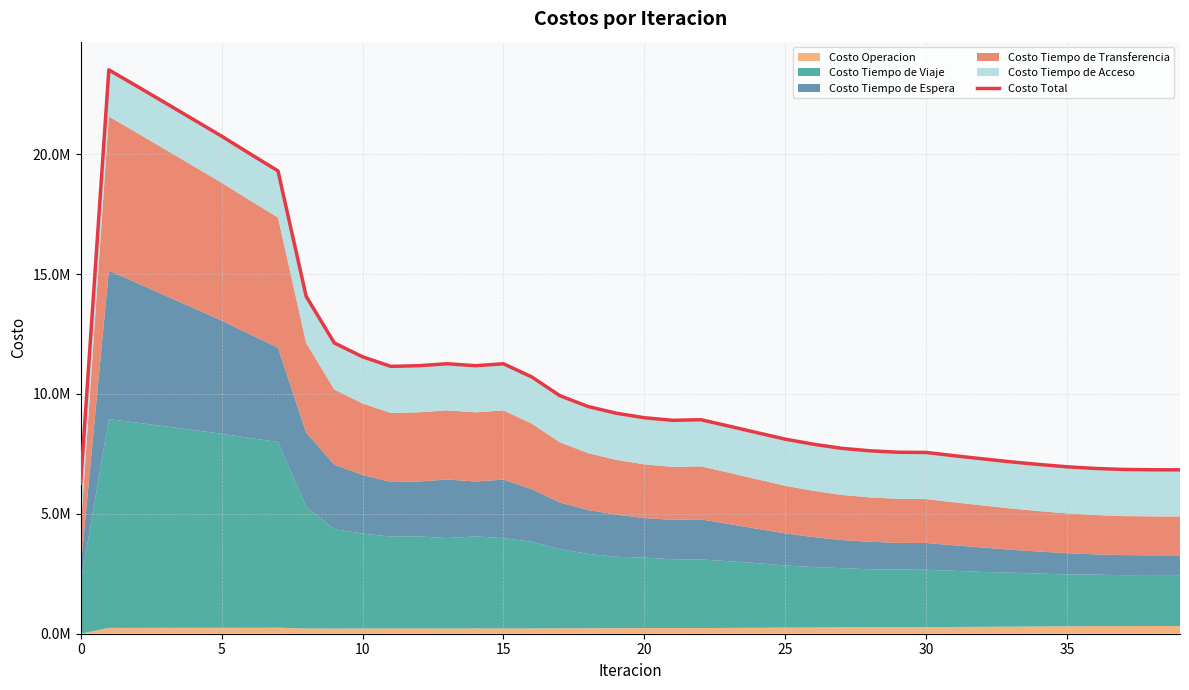

What is the greatest value displayed?

23516751.8